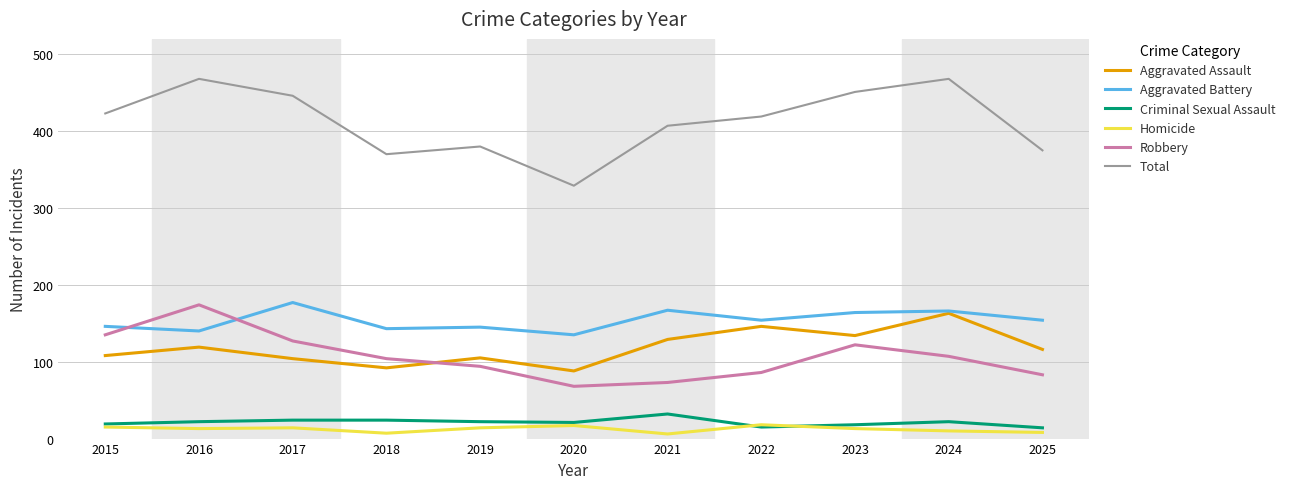

True or false: Total has a value of 609 at 2018.

False